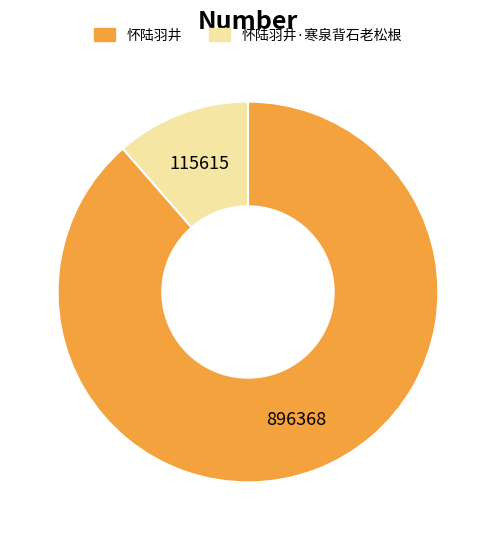

What is the ratio of the value at 怀陆羽井 to the value at 怀陆羽井·寒泉背石老松根?

7.8